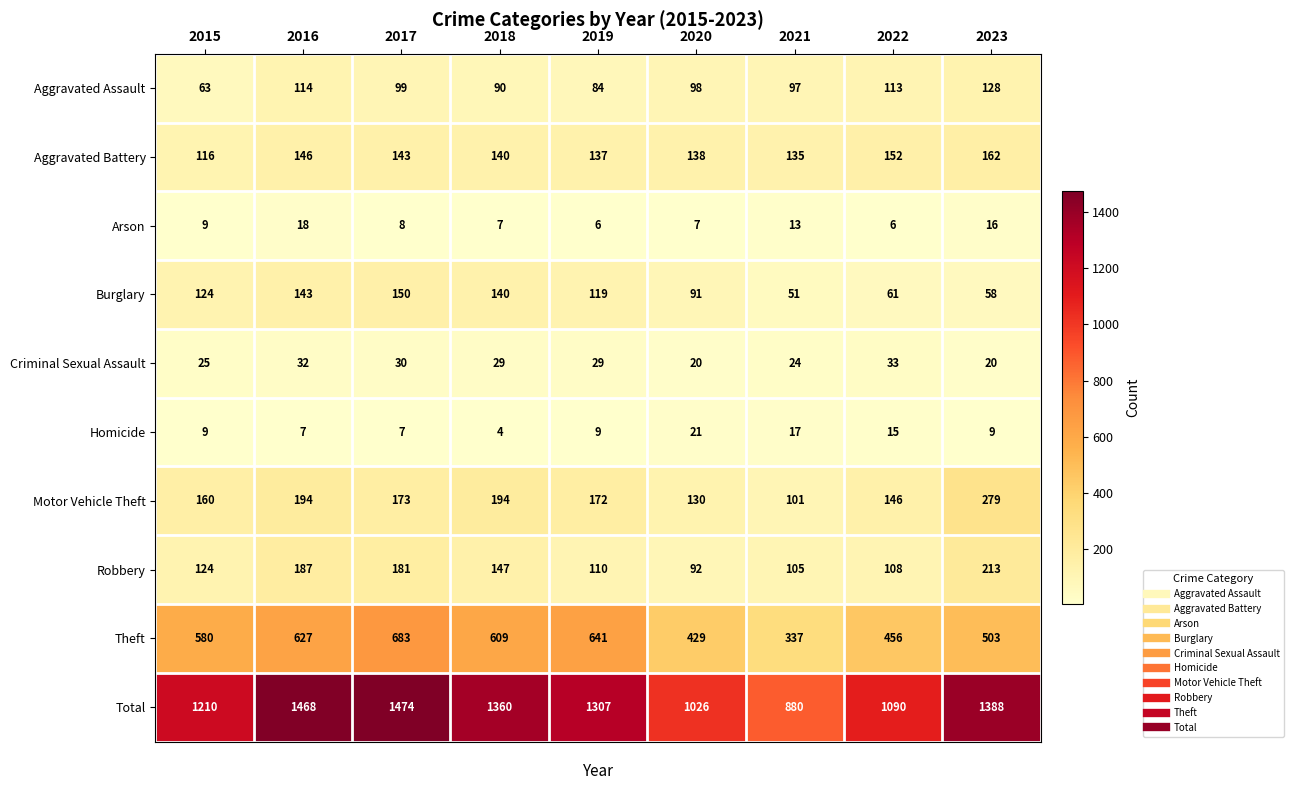

Count the number of data series in this chart.

10